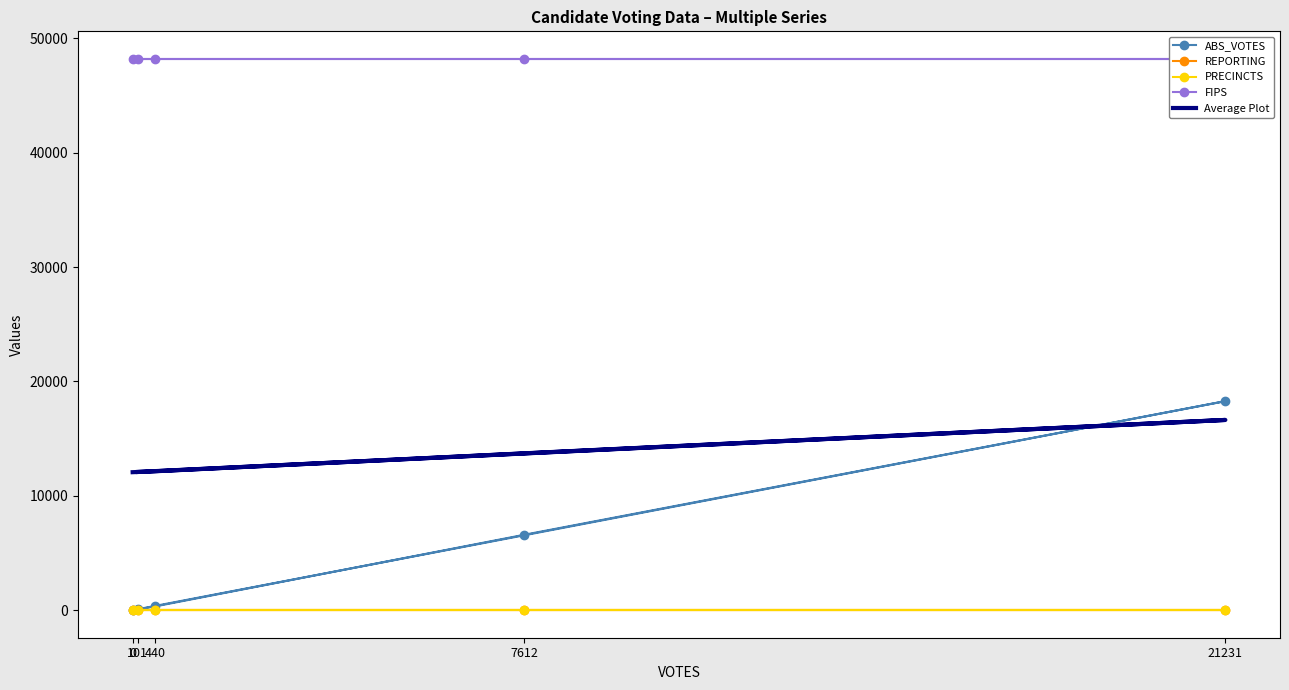

What is the total value across all series at 101?

60425.0